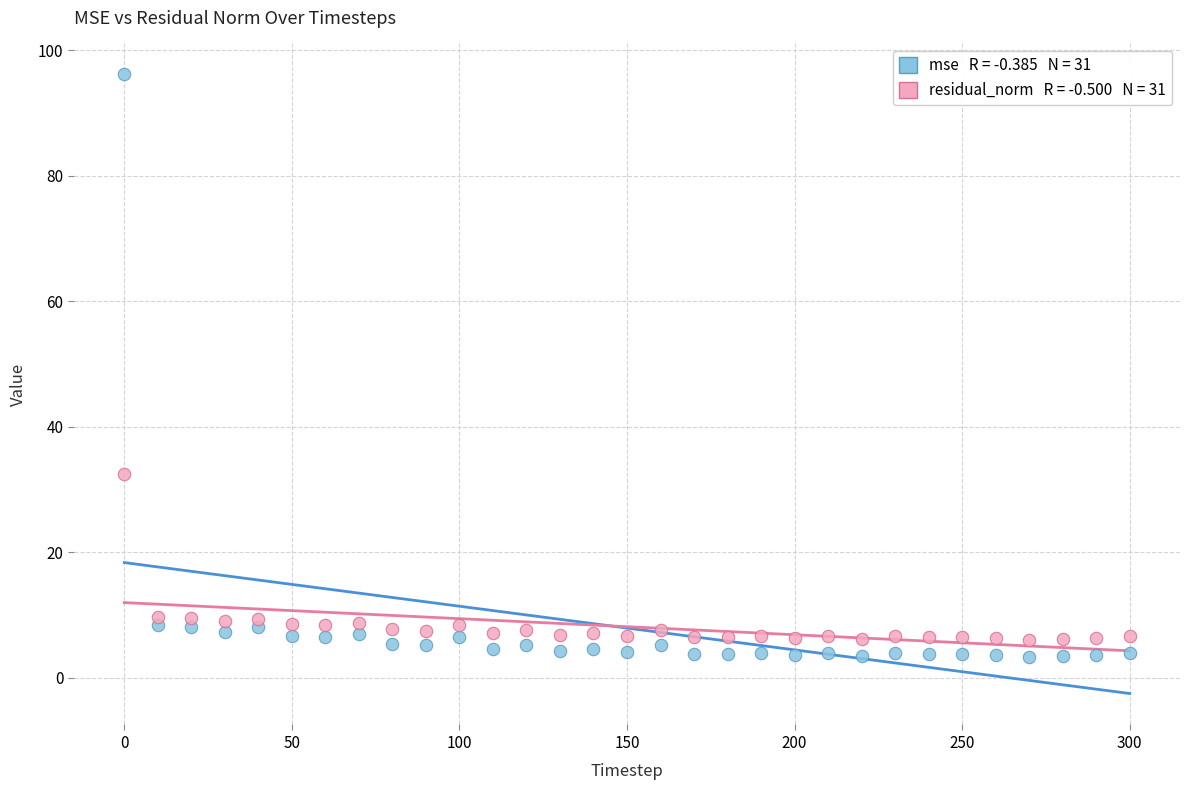

Across all series, what Y value is closest to 49?

32.5